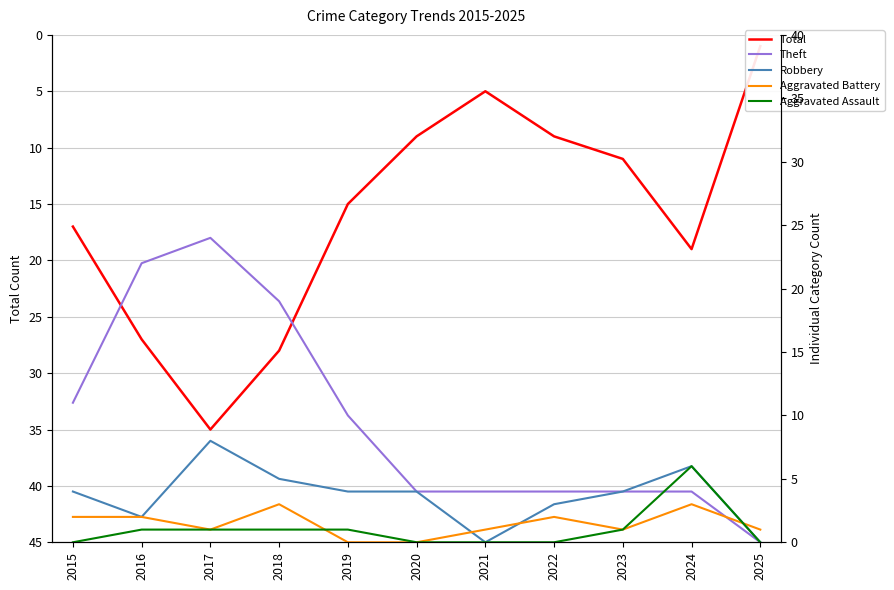

What is the difference between the maximum and minimum values in the Aggravated Battery series?

3